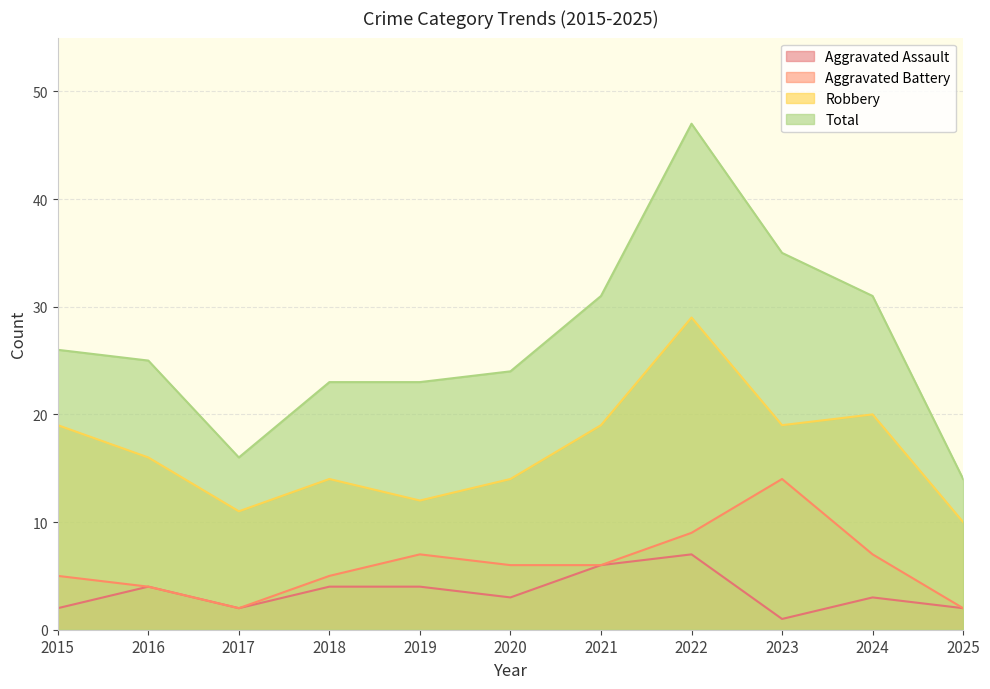

At how many categories does at least one series exceed 42?

1